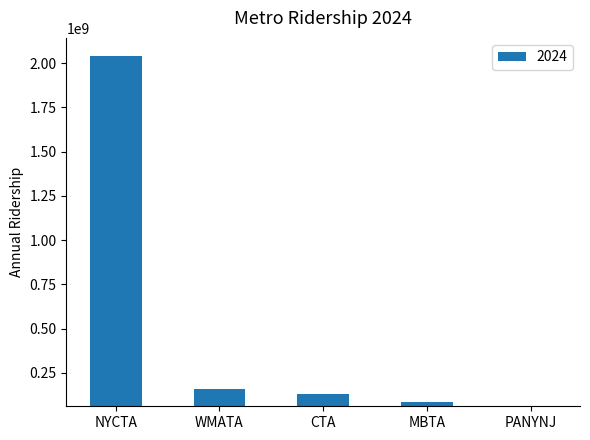

Which label corresponds to the smallest value in the chart?

PANYNJ